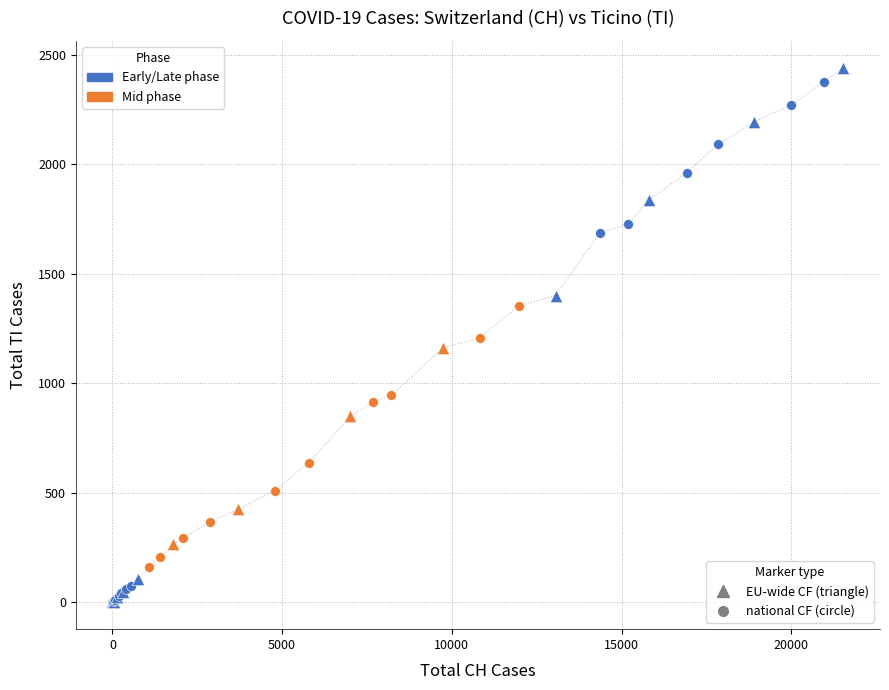

What is the greatest value displayed?

2442